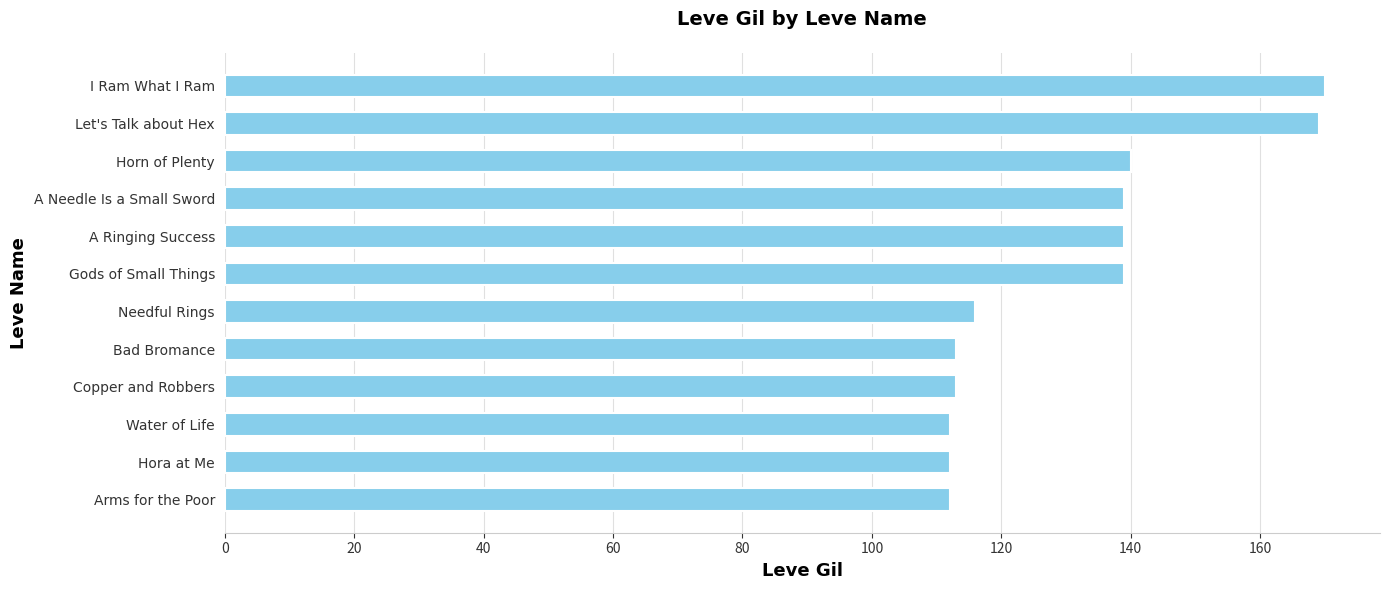

Read the value at A Ringing Success.

139